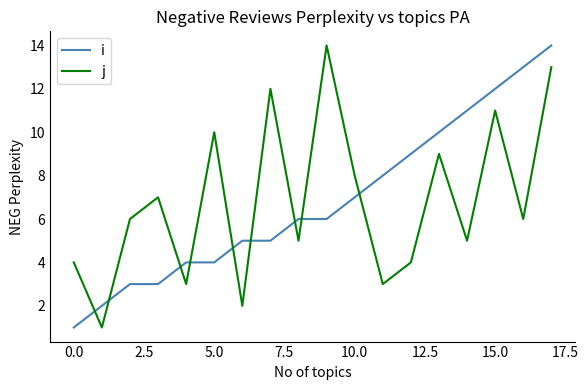

What is the greatest value displayed?

14